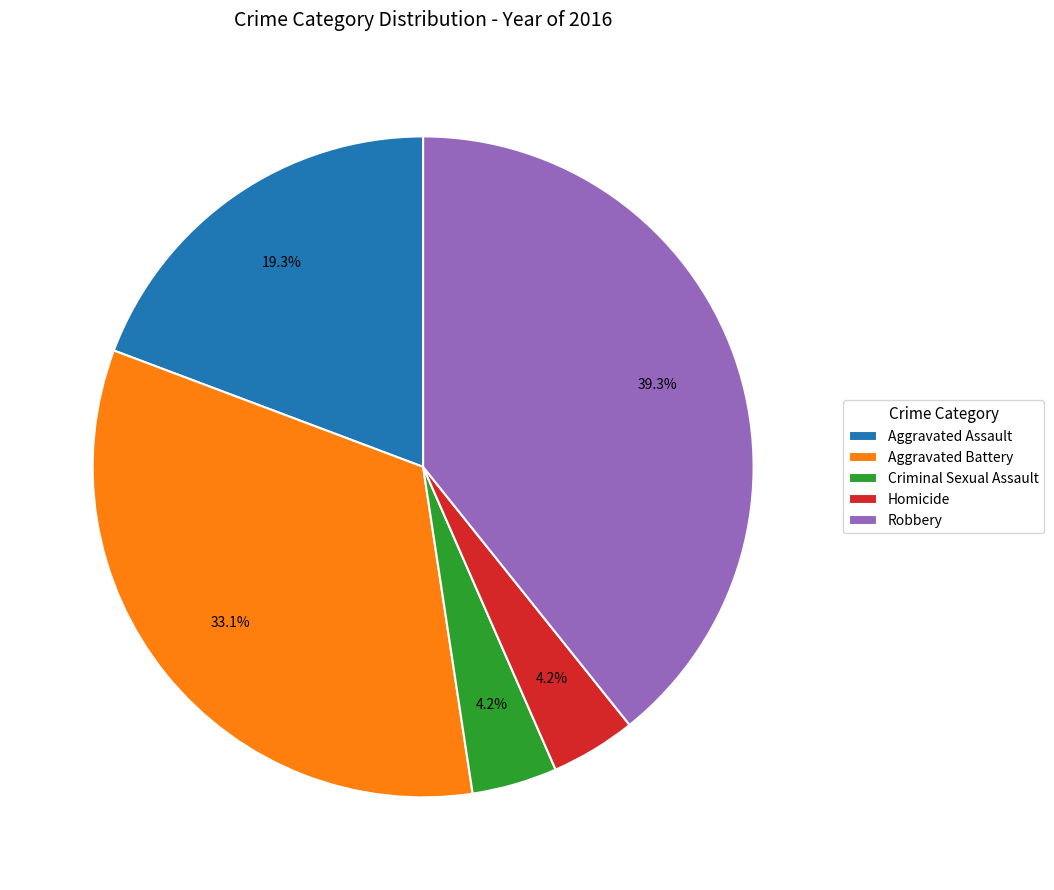

How many slices are in this pie chart?

5